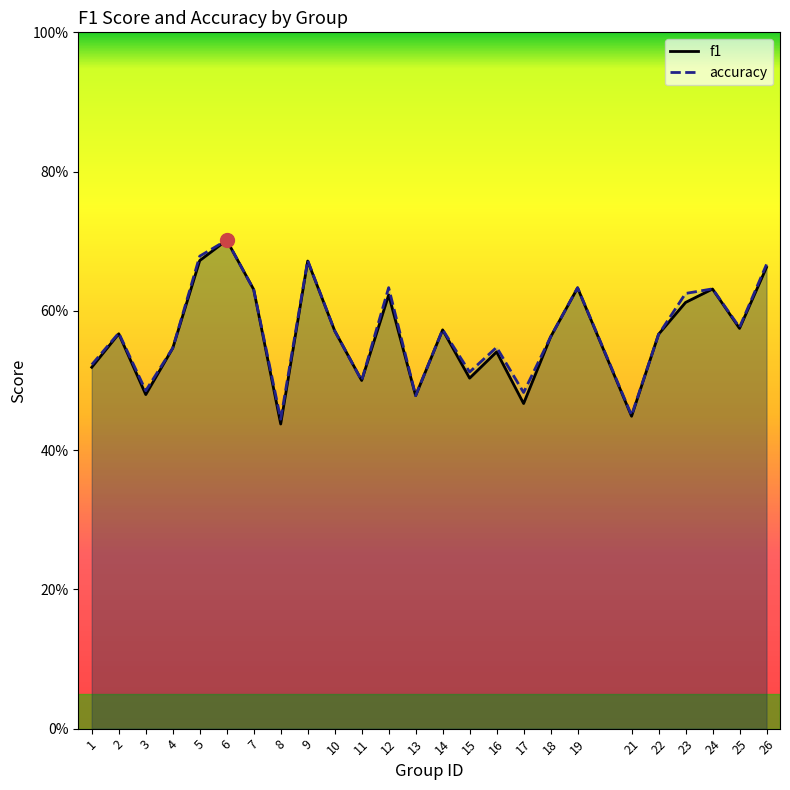

After their last crossing, which series has the higher values: accuracy or f1?

accuracy